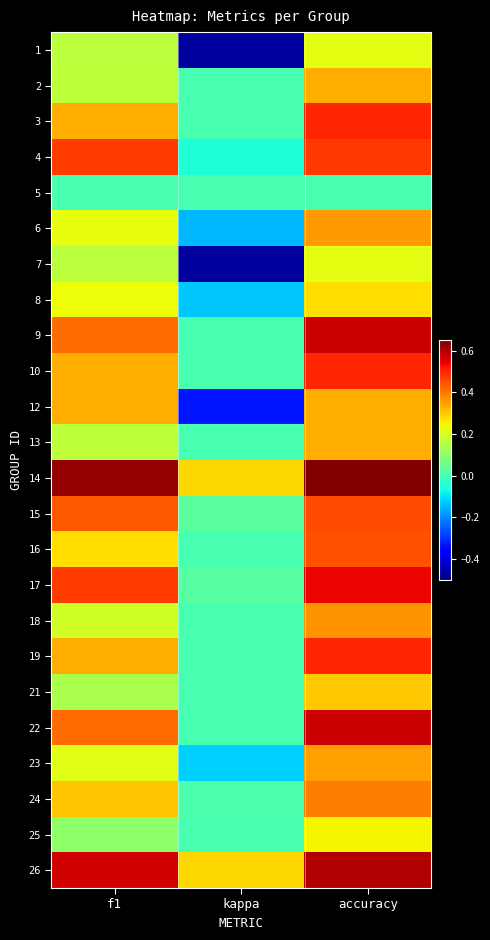

What is the smallest value displayed?

-0.5